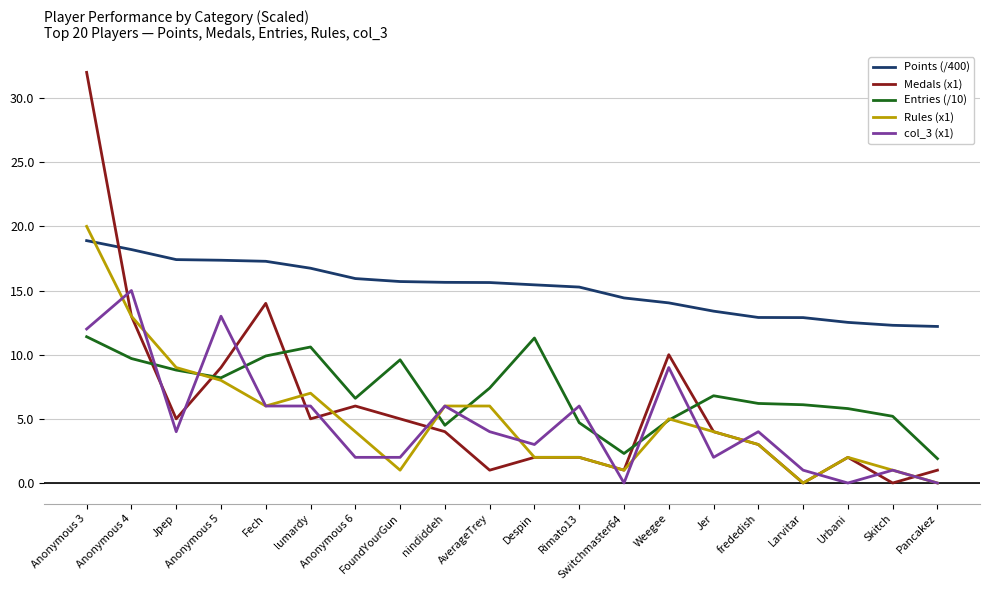

What is the average value of the Medals (x1) series?

6.0